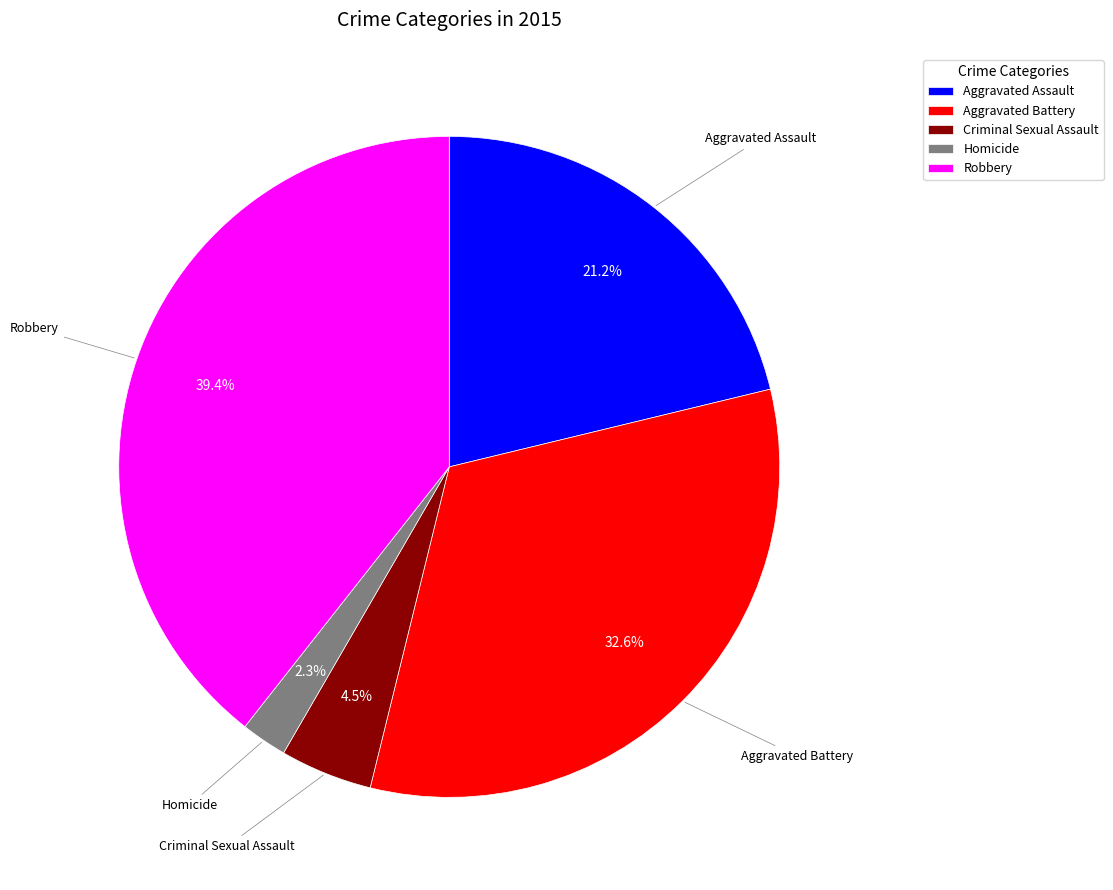

How many segments does this pie chart have?

5